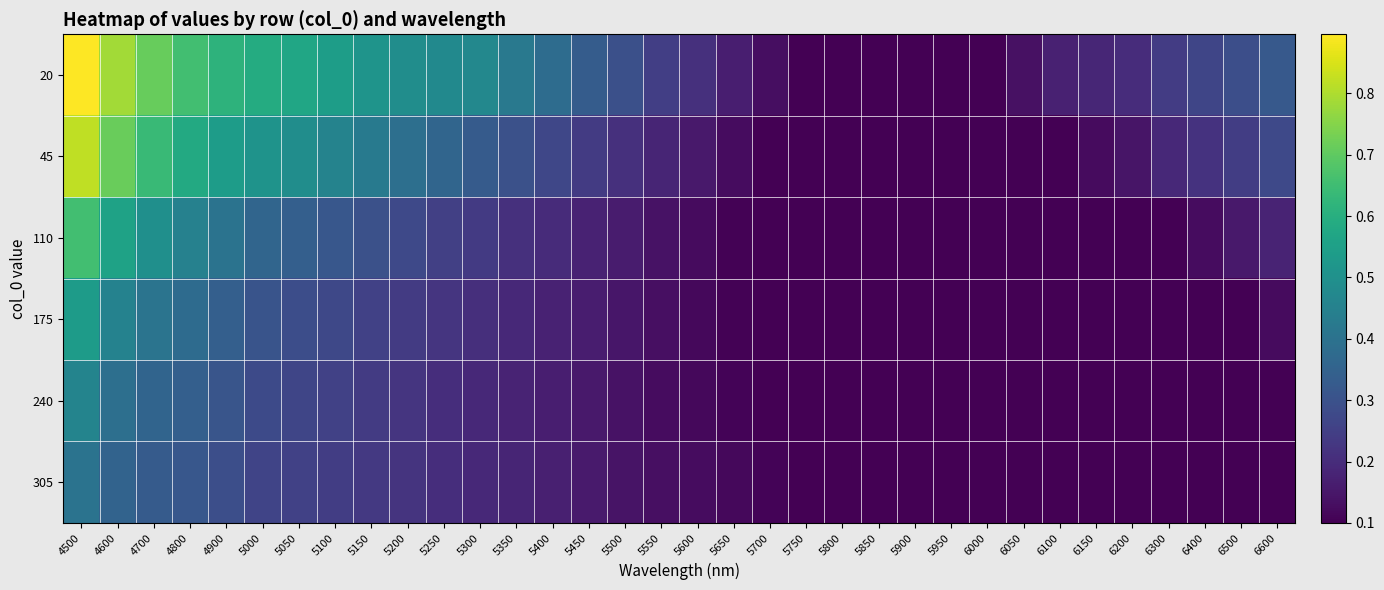

Between 4800 and 5950, which series saw the biggest shift?

20